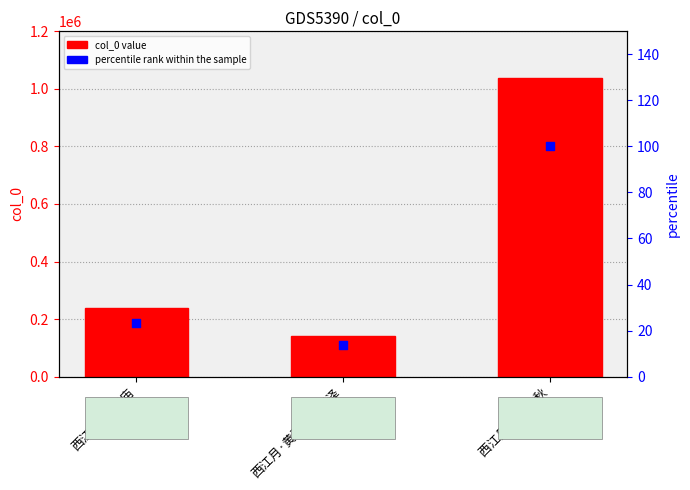

At how many categories does at least one series exceed 326666?

1